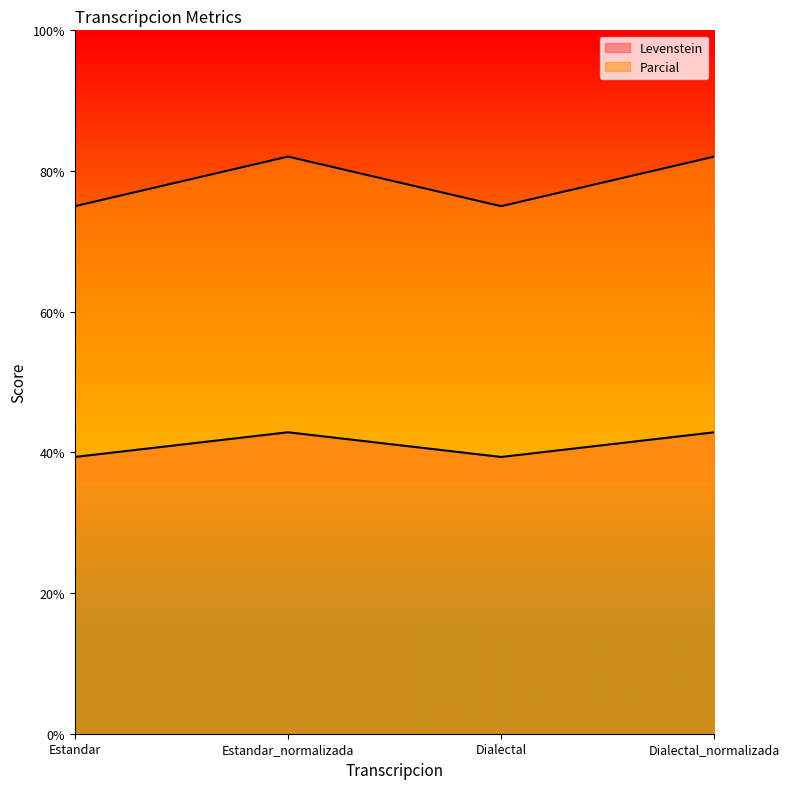

What is the lowest value of the Levenstein series?

39.3